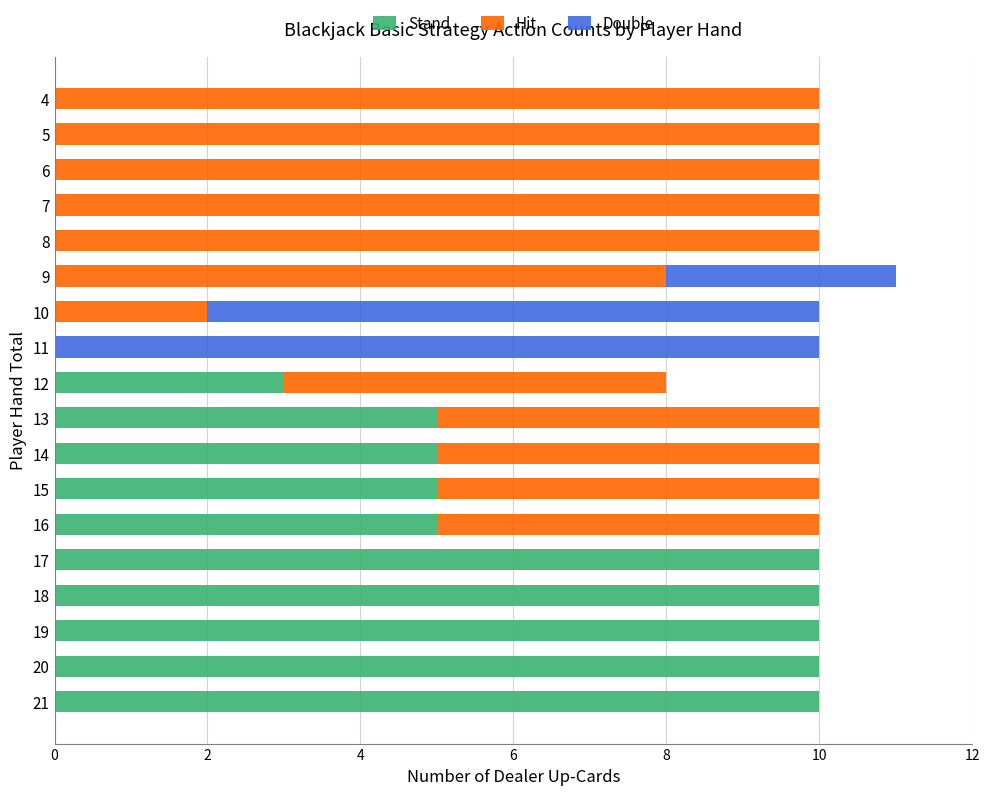

At which category is the sum across all series the highest?

9